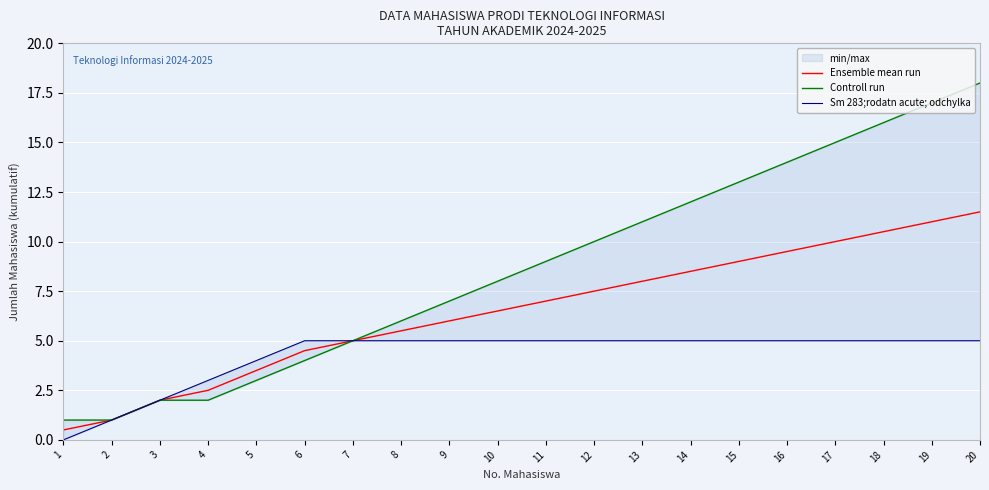

True or false: Controll run and Sm 283;rodatn acute; odchylka intersect in this chart.

False